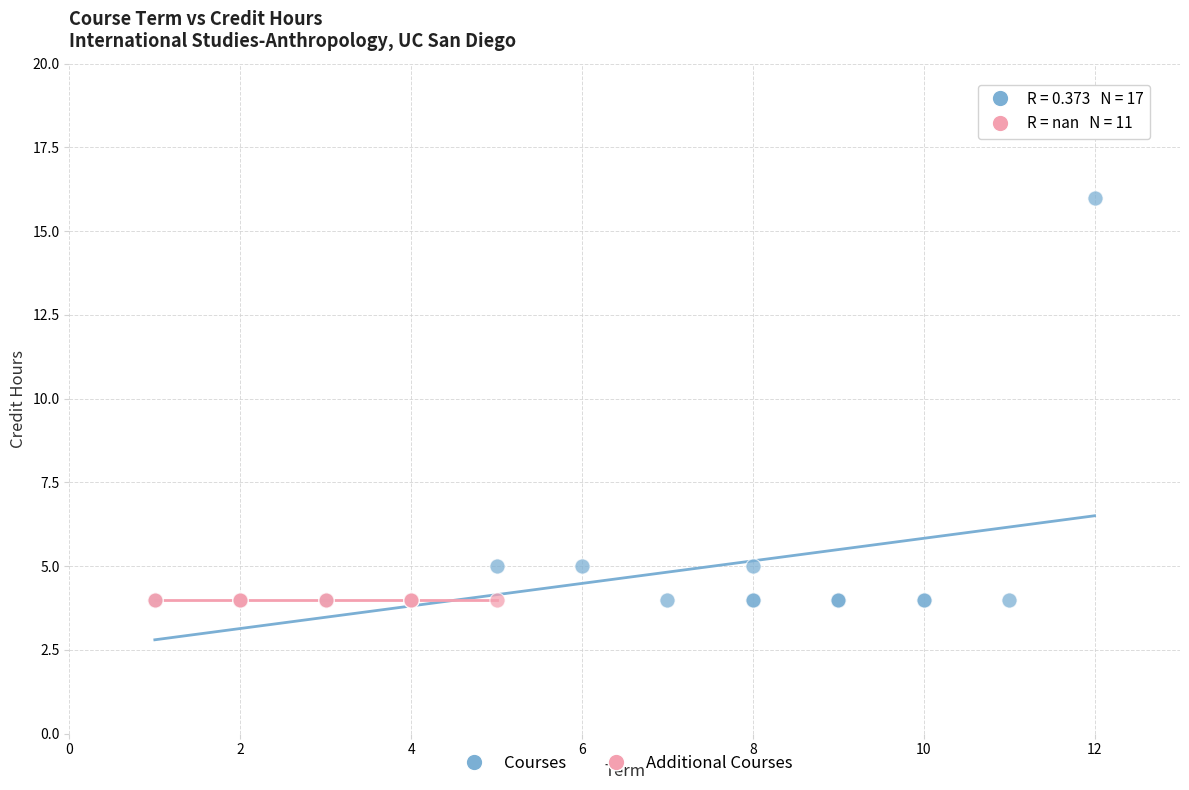

Which series contains the highest Y value?

Courses